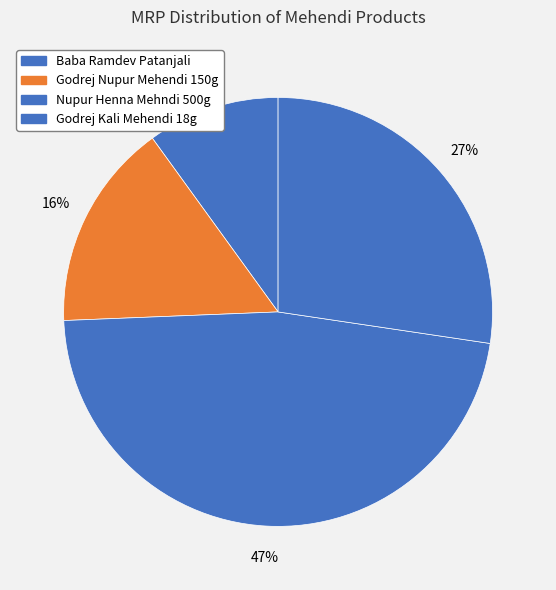

Which slice is the smallest?

Baba Ramdev Patanjali